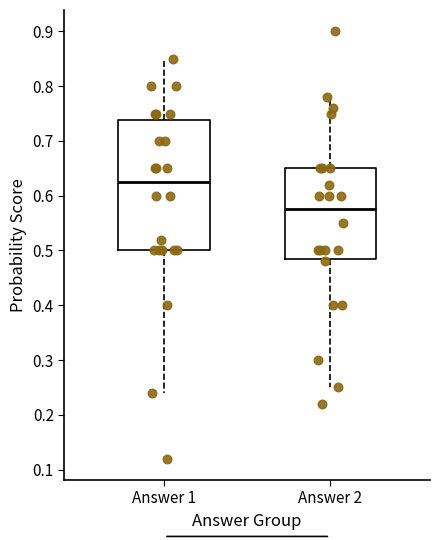

Which box is the tallest, from its lower edge to its upper edge?

Answer 1